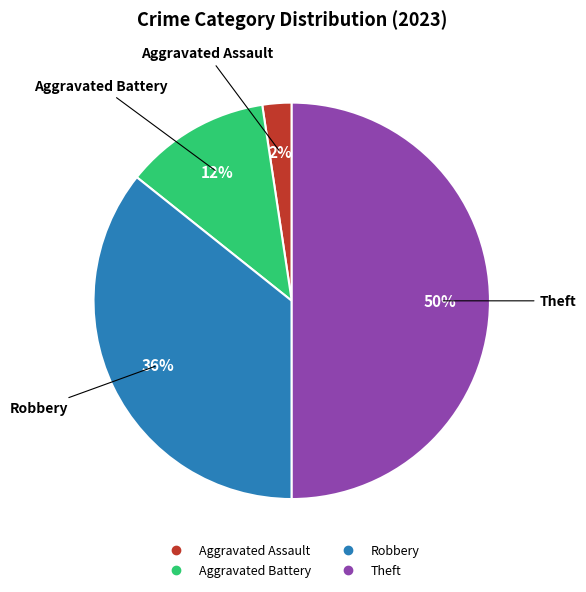

To the nearest percent, what is the combined percentage of Robbery and Aggravated Battery?

48%